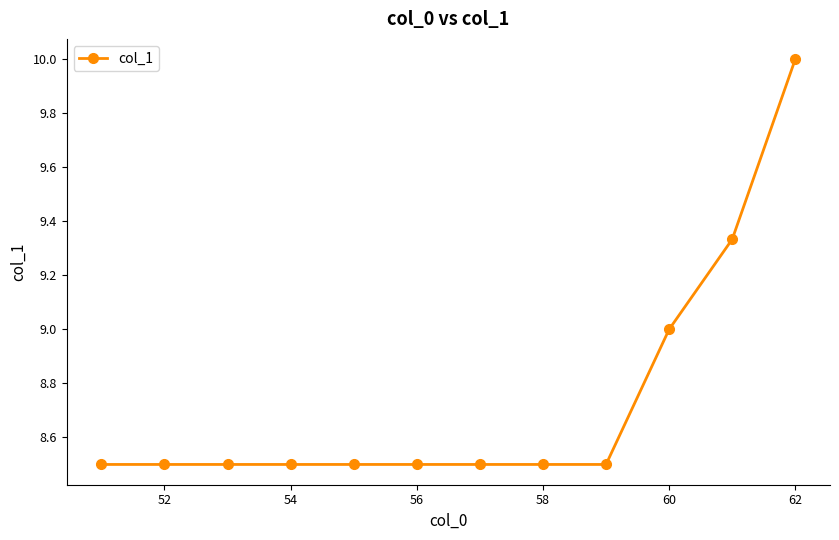

What is the difference between the maximum and minimum values?

1.5